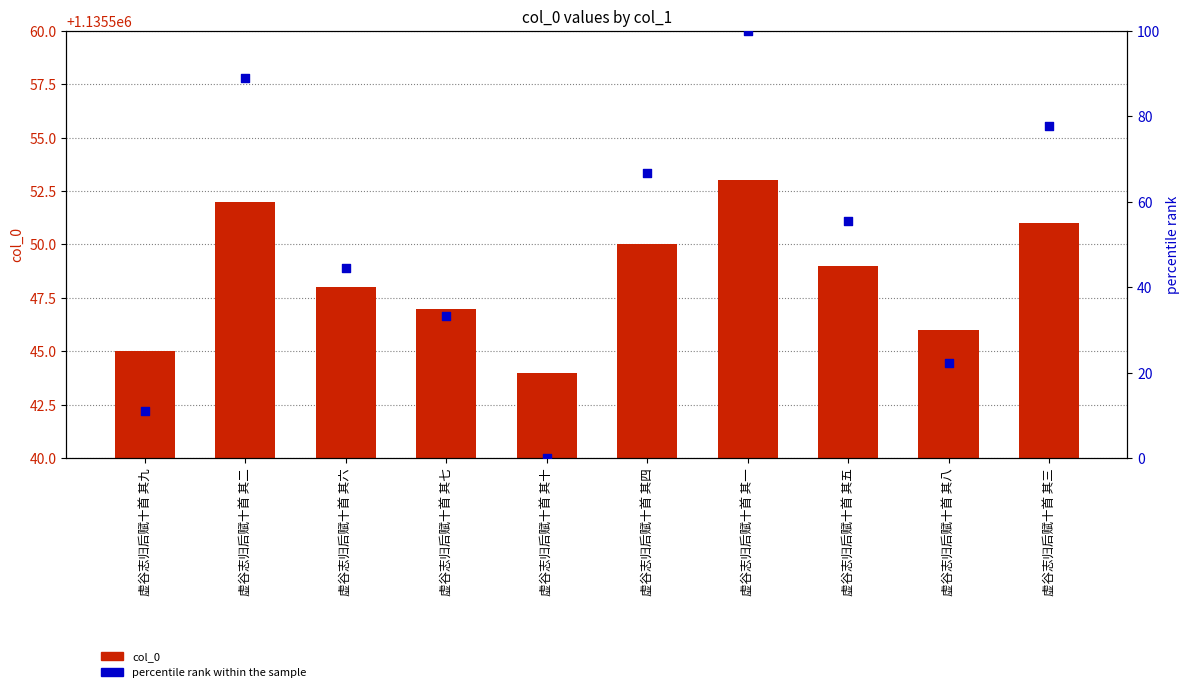

Which series reaches the maximum Y coordinate?

col_0